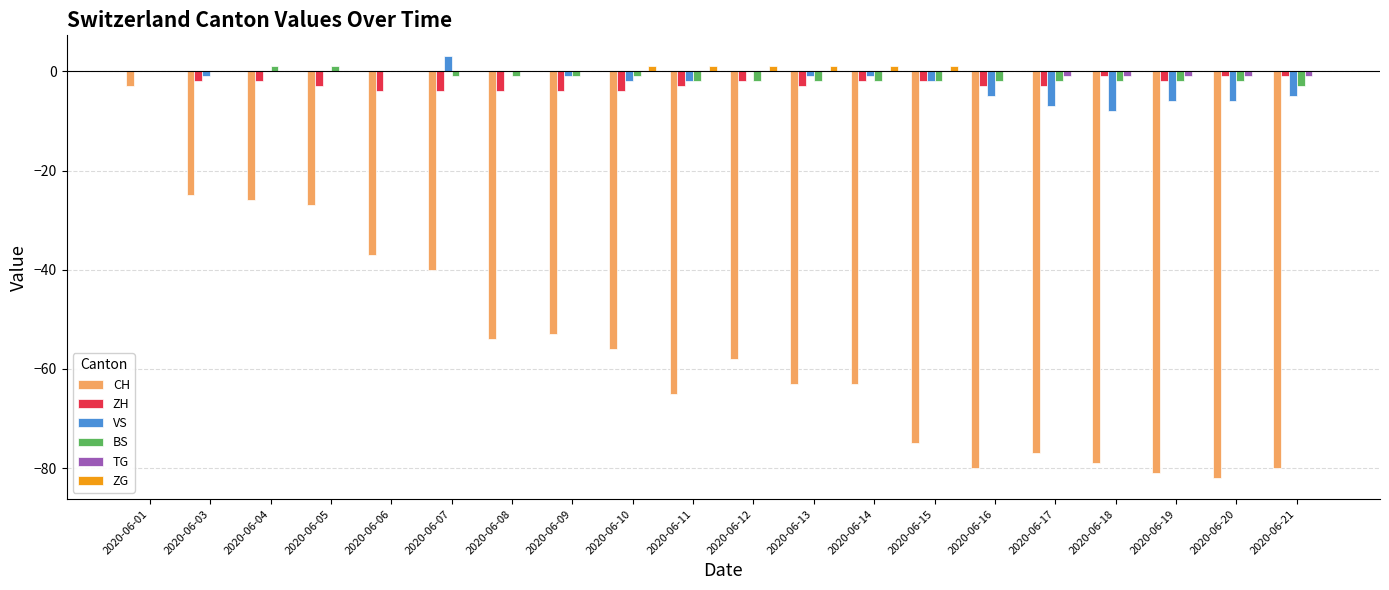

What is the sum of all TG values?

-5